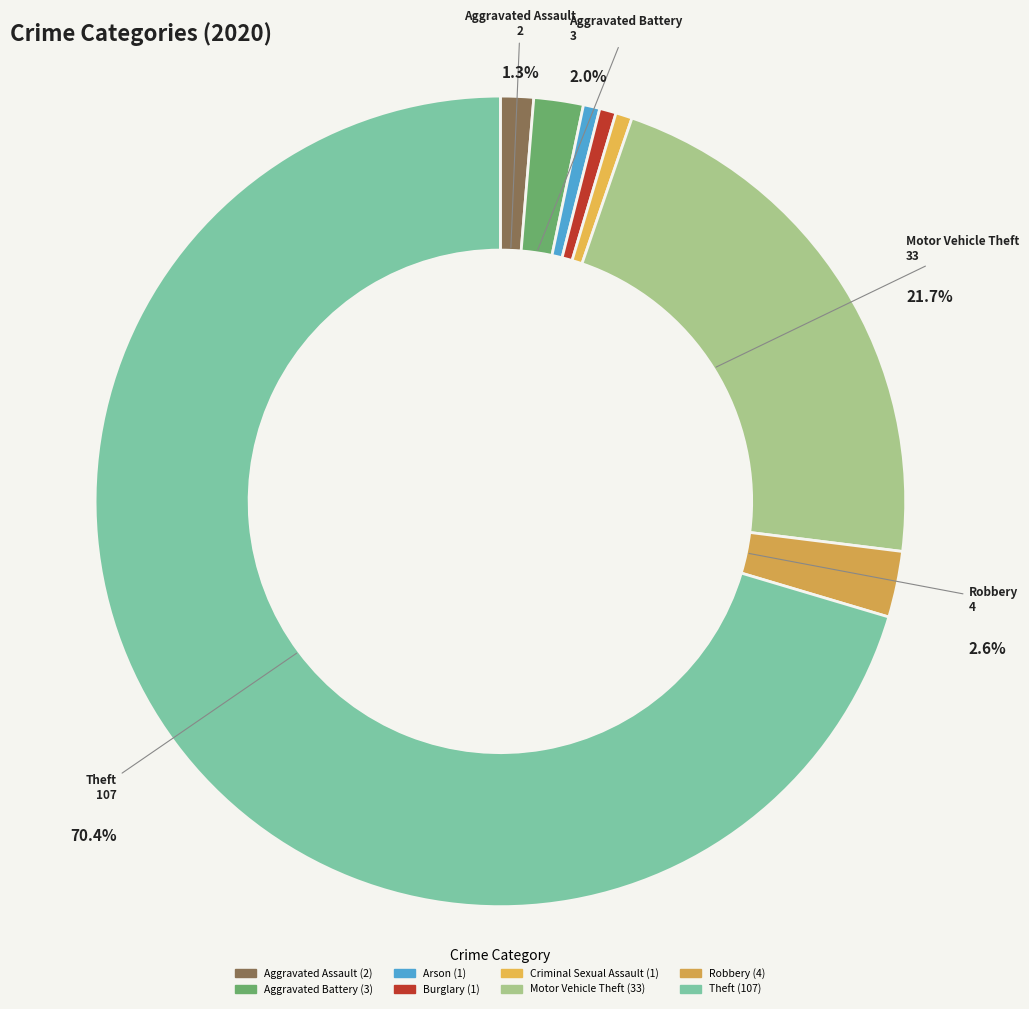

To the nearest percent, what portion does Theft represent?

70%